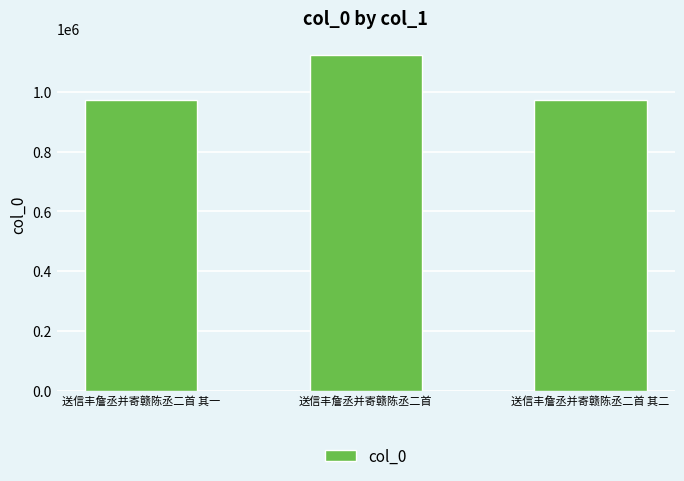

How many categories are shown in the chart?

3